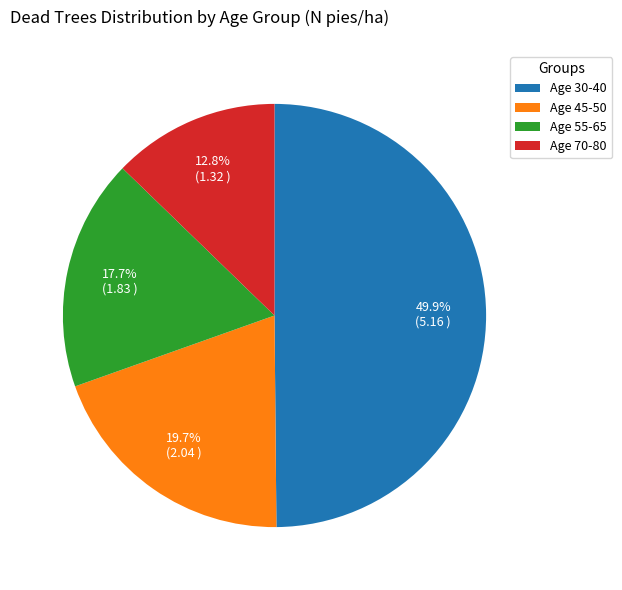

Which has a higher value, Age 45-50 or Age 70-80?

Age 45-50